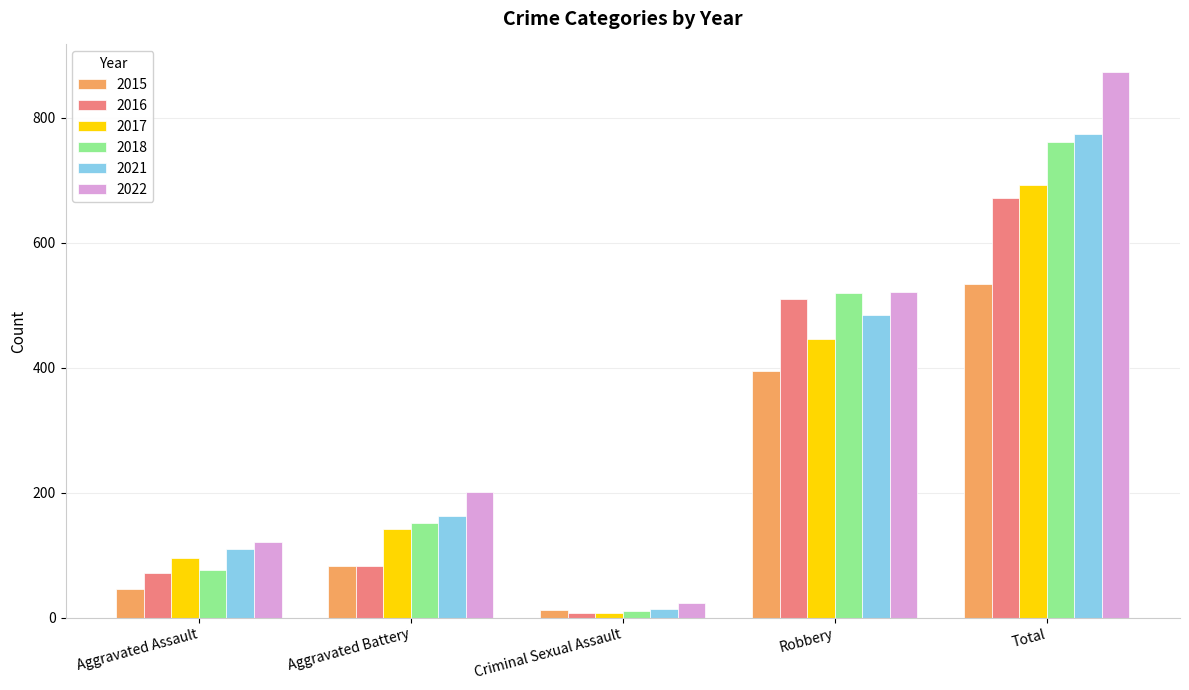

The 2021 series shows 219 at Robbery. True or false?

False